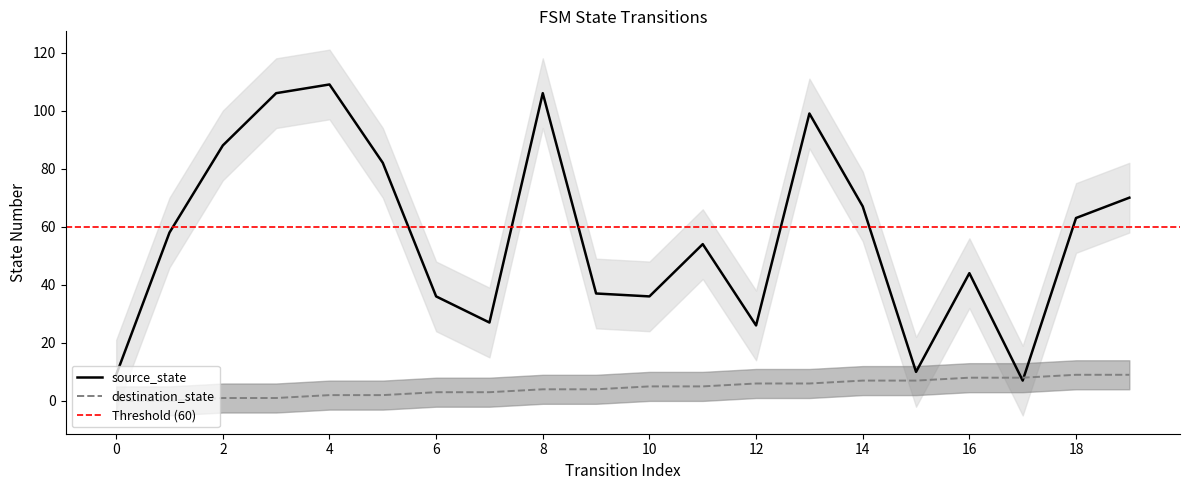

True or false: source_state has more than 2 points higher than both neighbors.

True